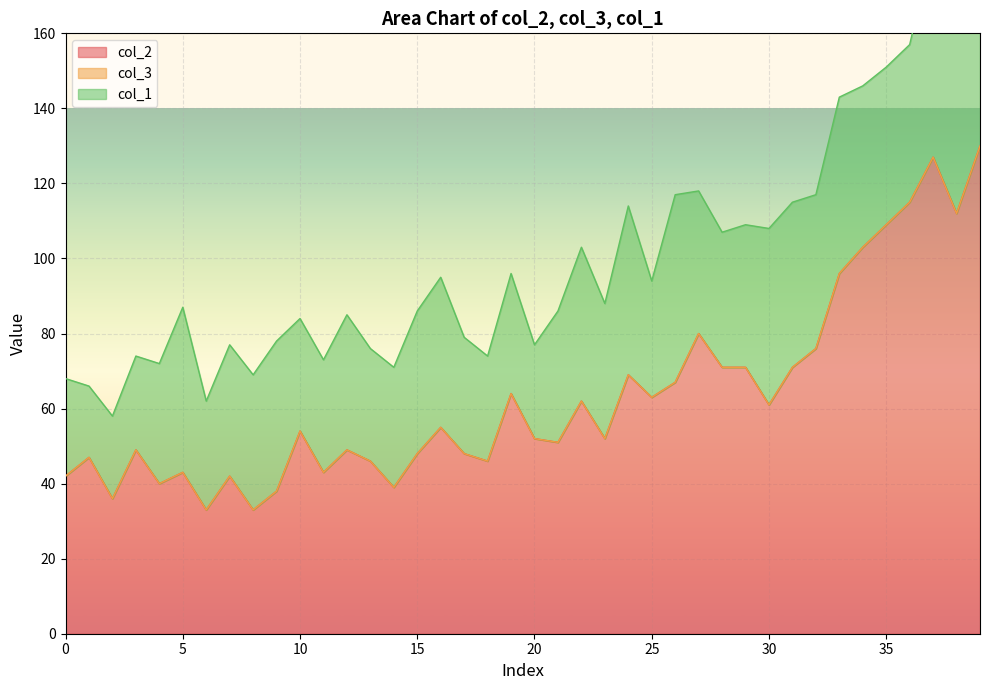

What is the difference between the maximum and minimum values in the col_2 series?

97